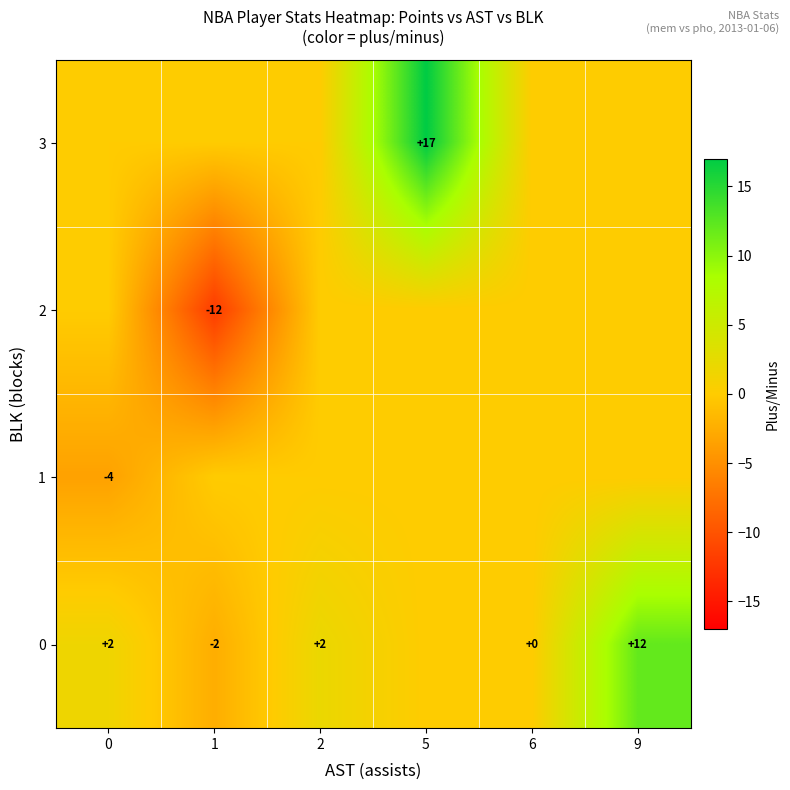

The value of 0 at 0 is 1. True or false?

False